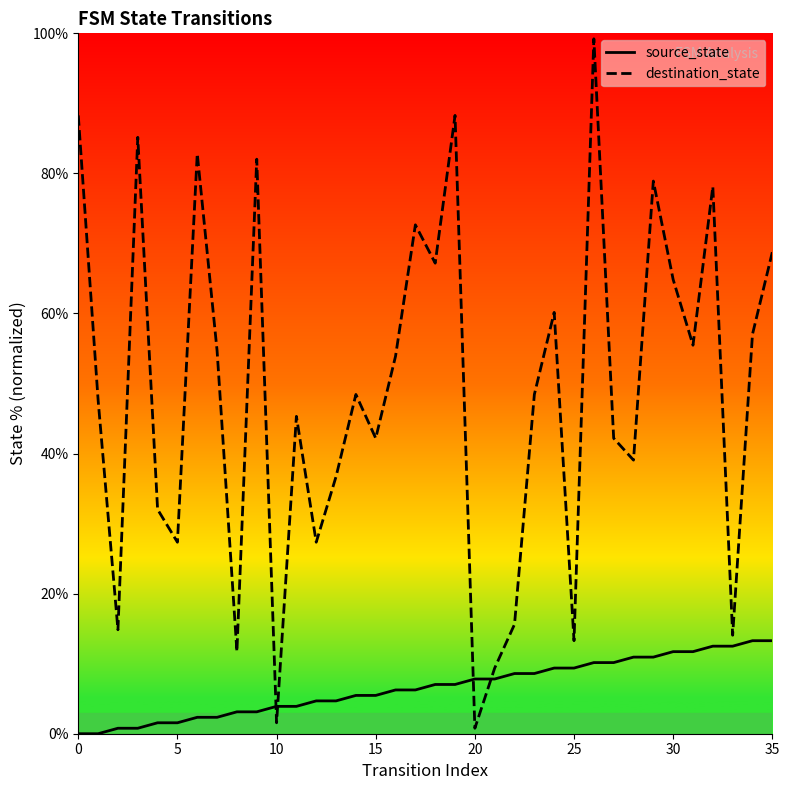

At how many categories does at least one series exceed 86?

3